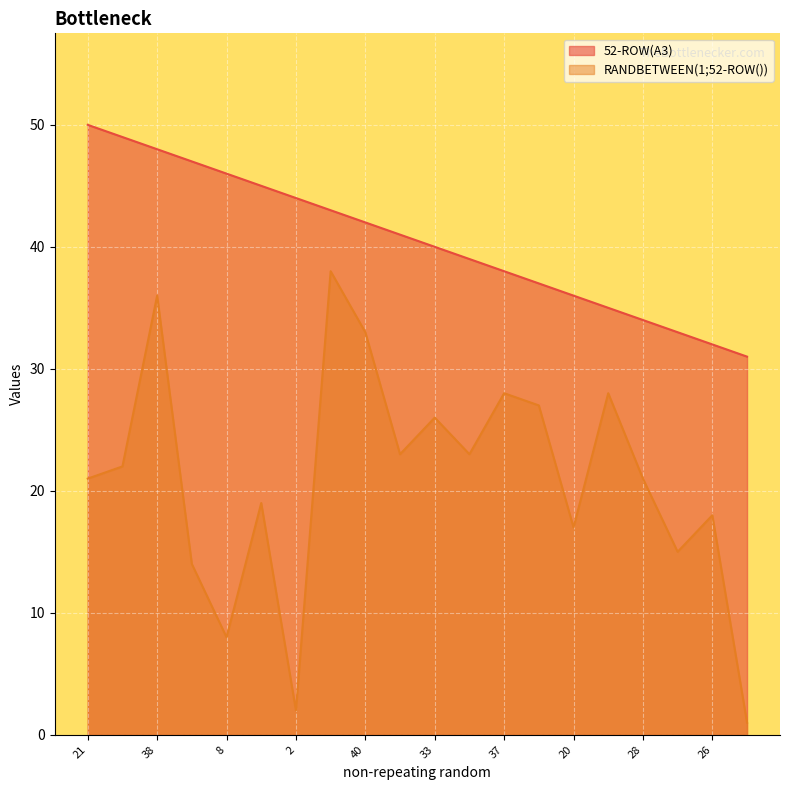

List the labels in order of 52-ROW(A3) value, largest first.

21, 23, 38, 14, 8, 22, 2, 45, 40, 29, 33, 30, 37, 36, 20, 42, 28, 18, 26, 1